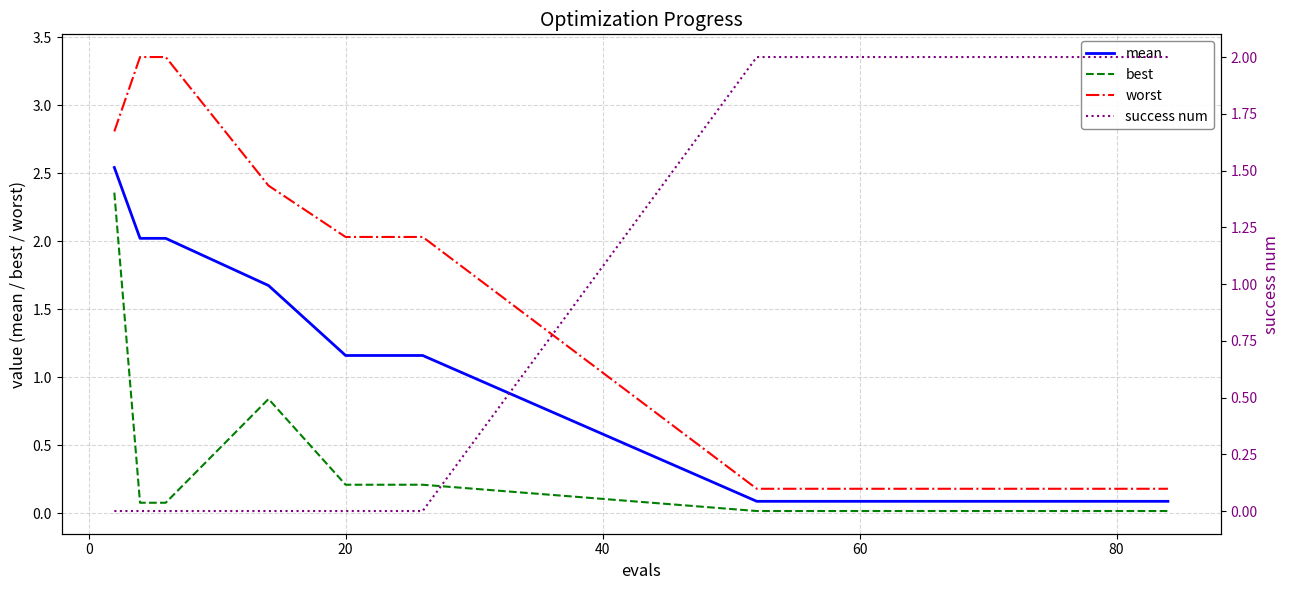

True or false: best and worst intersect in this chart.

False